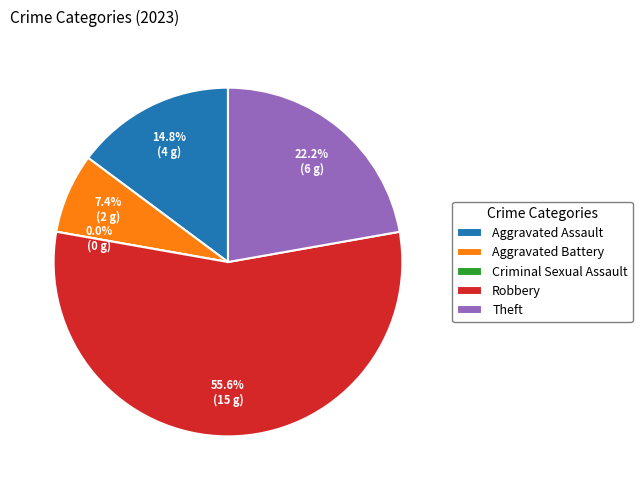

Which category has the biggest portion of the pie?

Robbery